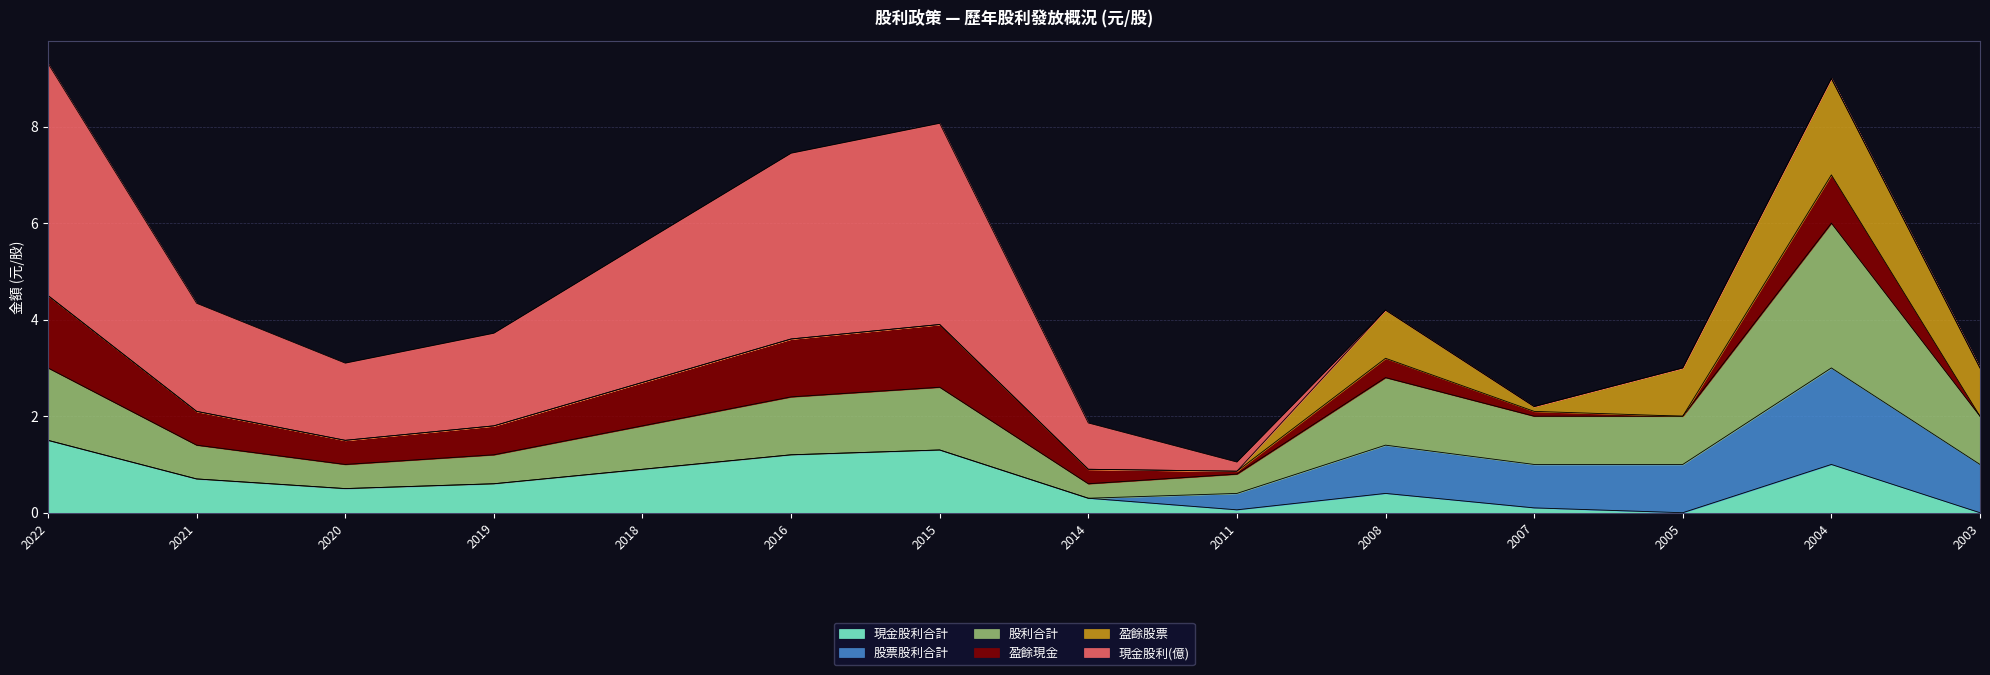

At which category does the chart reach its peak across all series?

2022